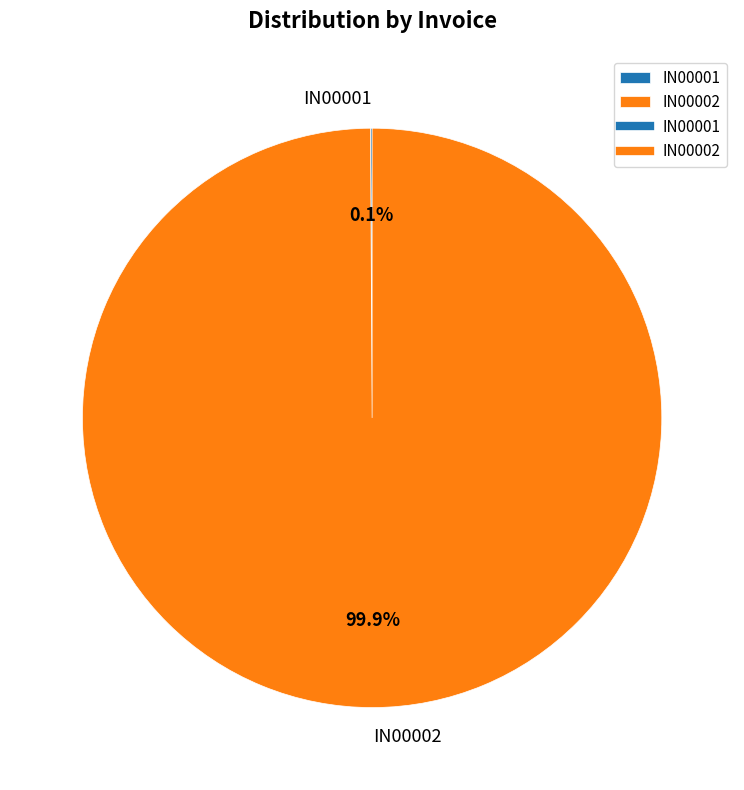

To the nearest percent, what is the average slice percentage?

50%